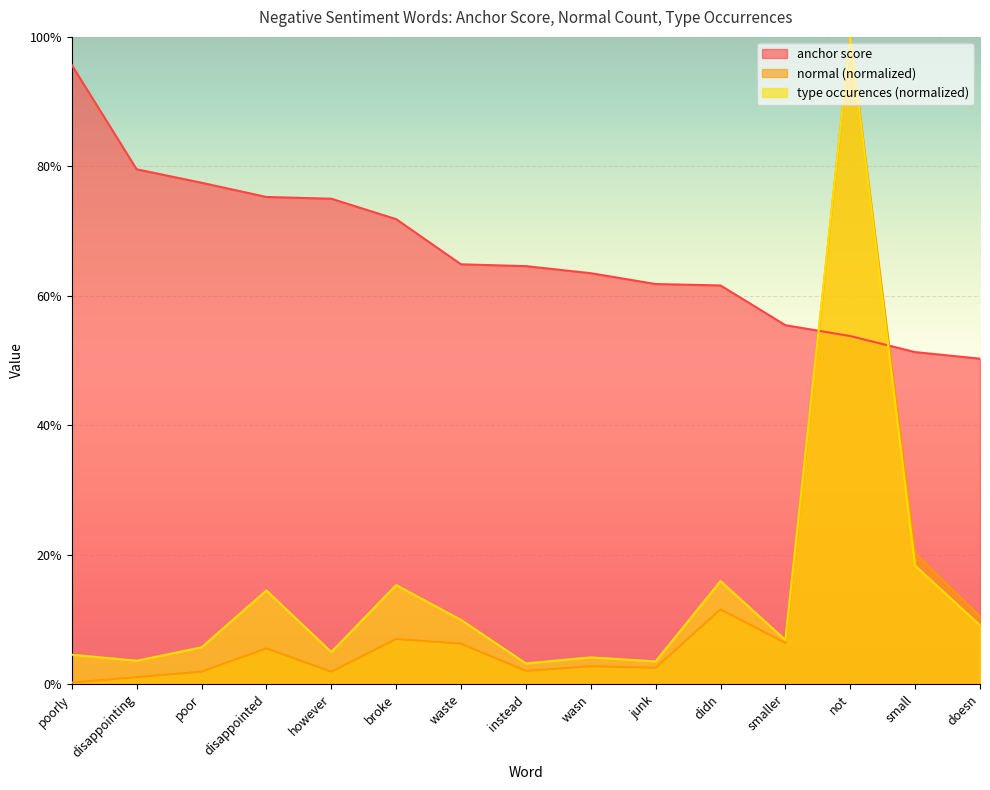

True or false: type occurences and normal intersect in this chart.

False